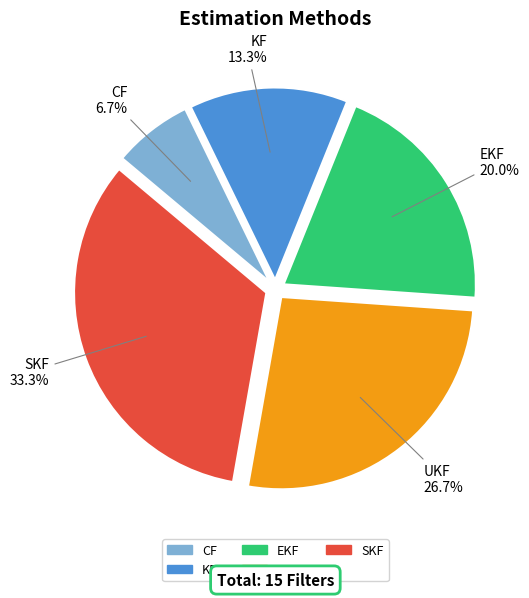

Count the number of slices in the pie.

5